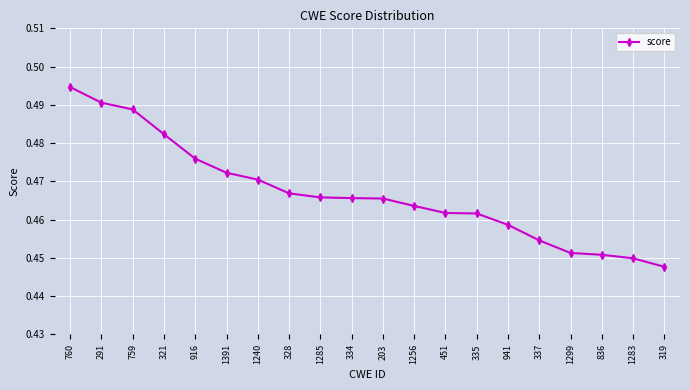

Count the values in the range 0 to 1.

20